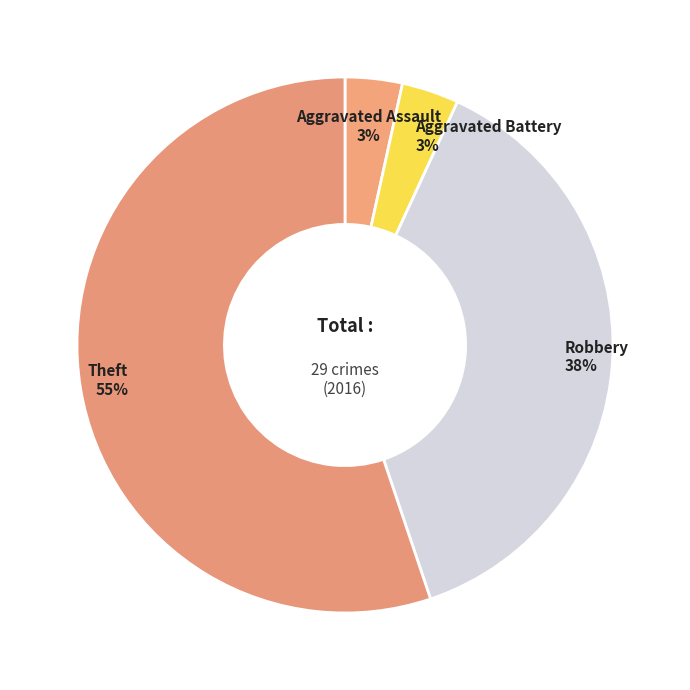

To the nearest percent, what percentage of the pie is Aggravated Assault?

3%